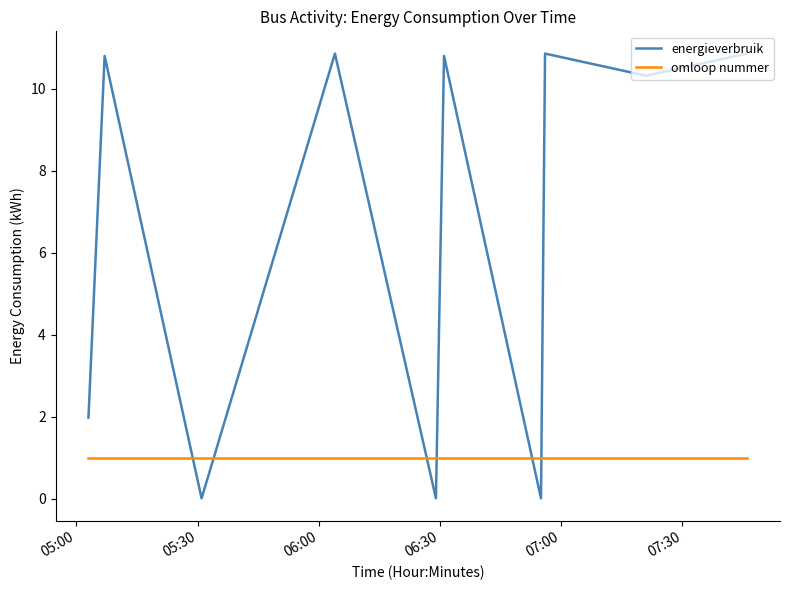

Which series has the largest total across all categories?

energieverbruik